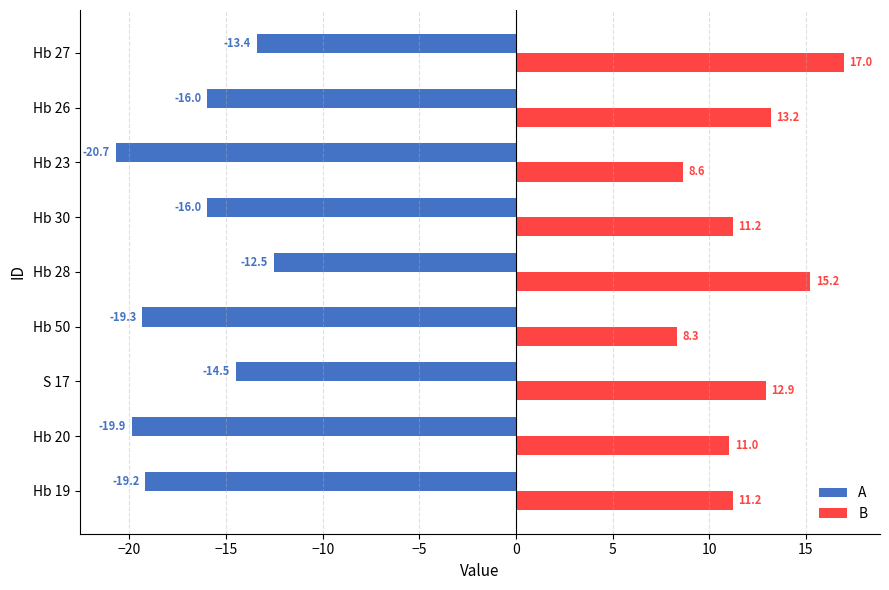

What is the difference between the maximum and minimum values in the A series?

8.2